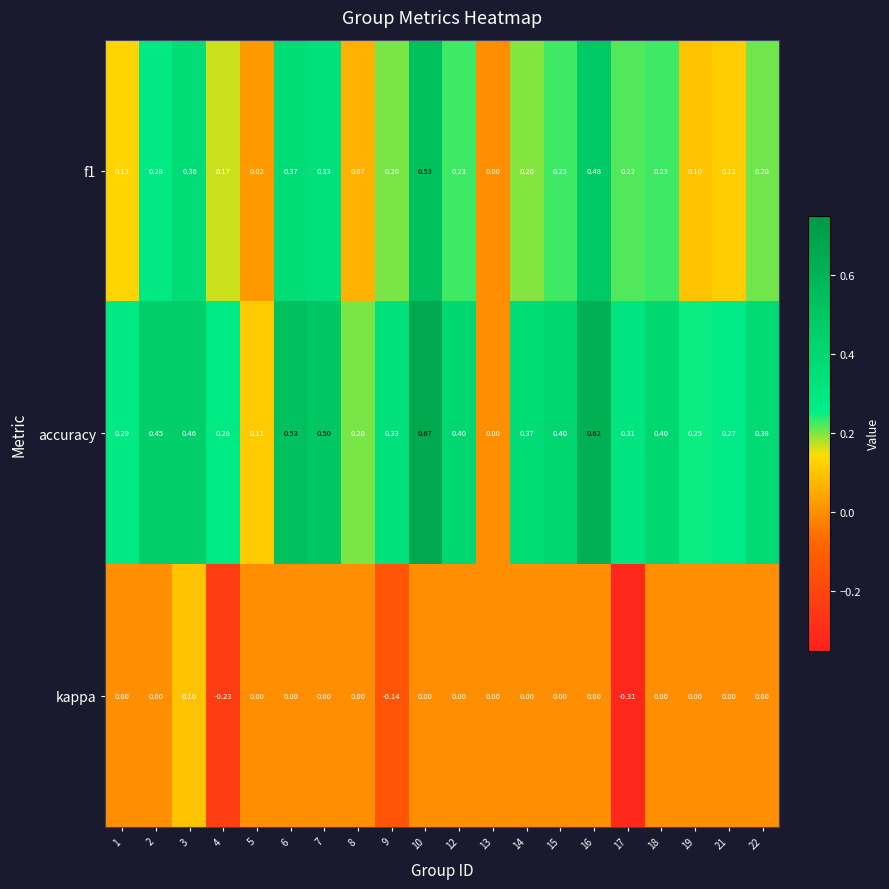

Which series changed the most between 21 and 22?

accuracy